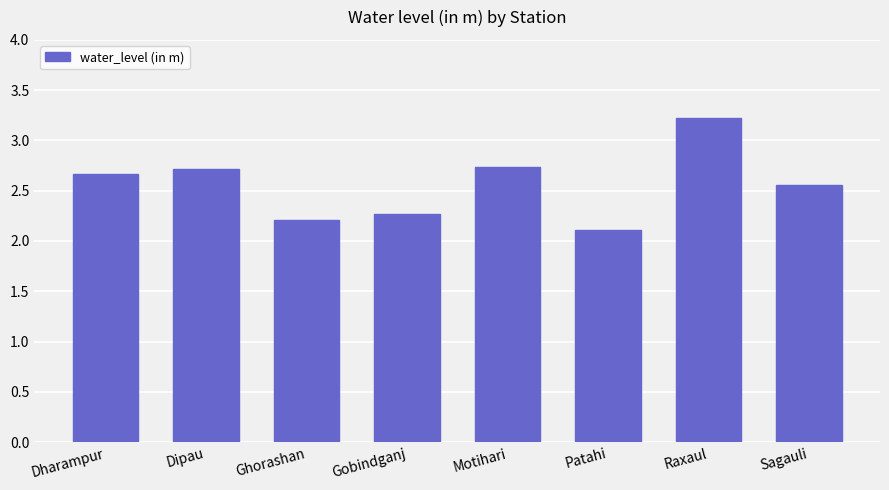

The chart shows a value of 2.7 at Dharampur. True or false?

True